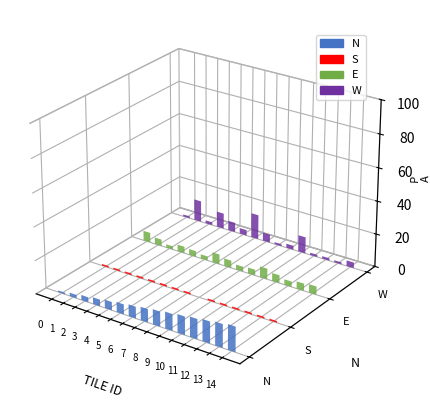

What is the lowest value of the N series?

1.0